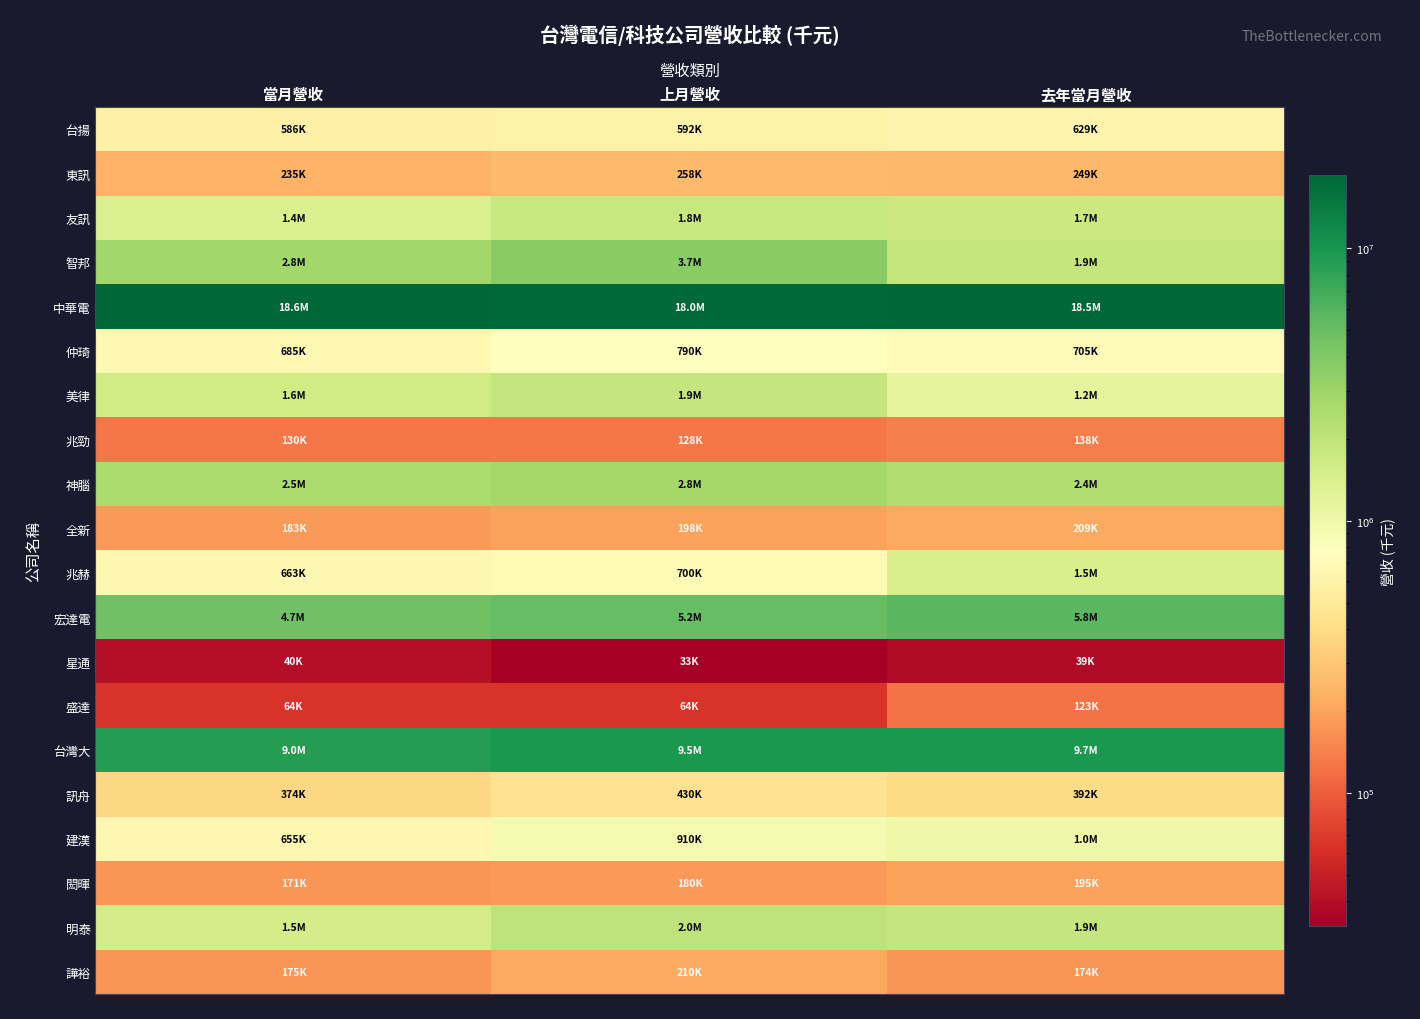

Between 去年當月營收 and 上月營收, which is larger?

去年當月營收